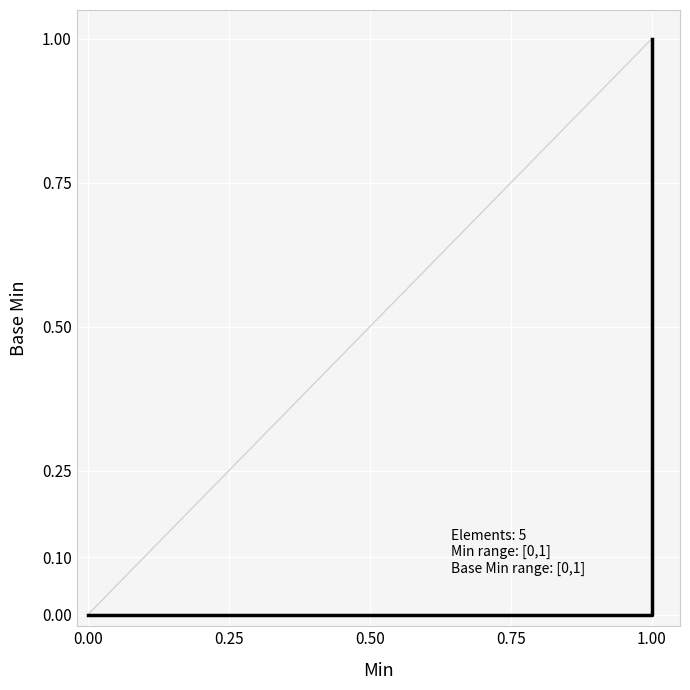

Reading right to left, transcribe all the data shown in this chart.

1	0	0	0	0